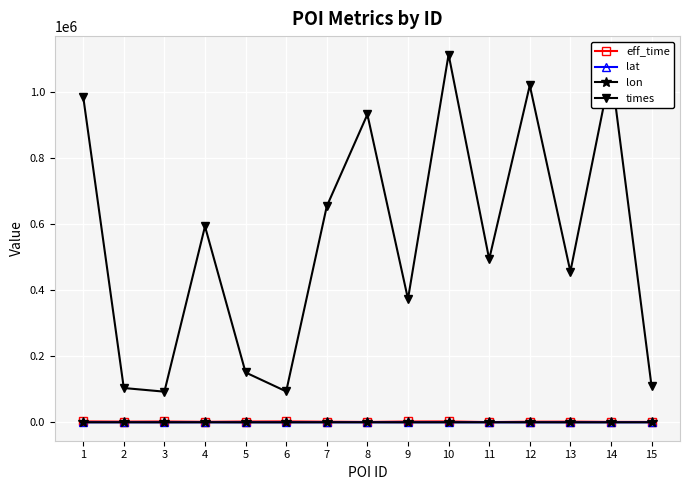

What is the sum of the lon values at 15 and 8?

26.5